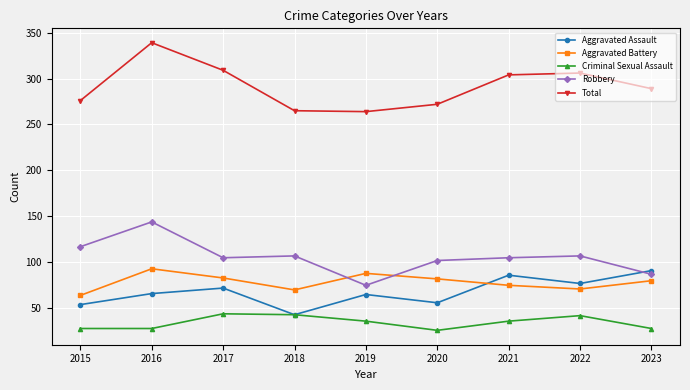

What is the value of the Aggravated Battery point at the 5th from the left?

88